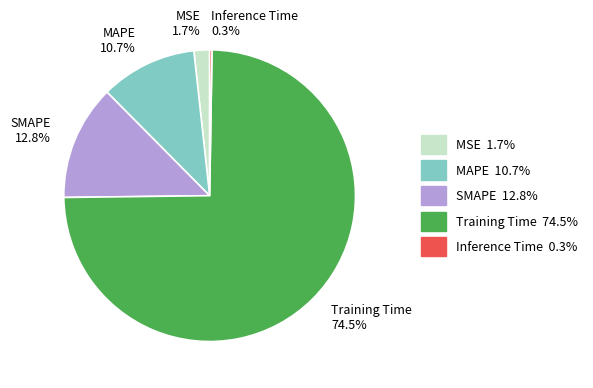

Does any single category account for the majority?

Yes